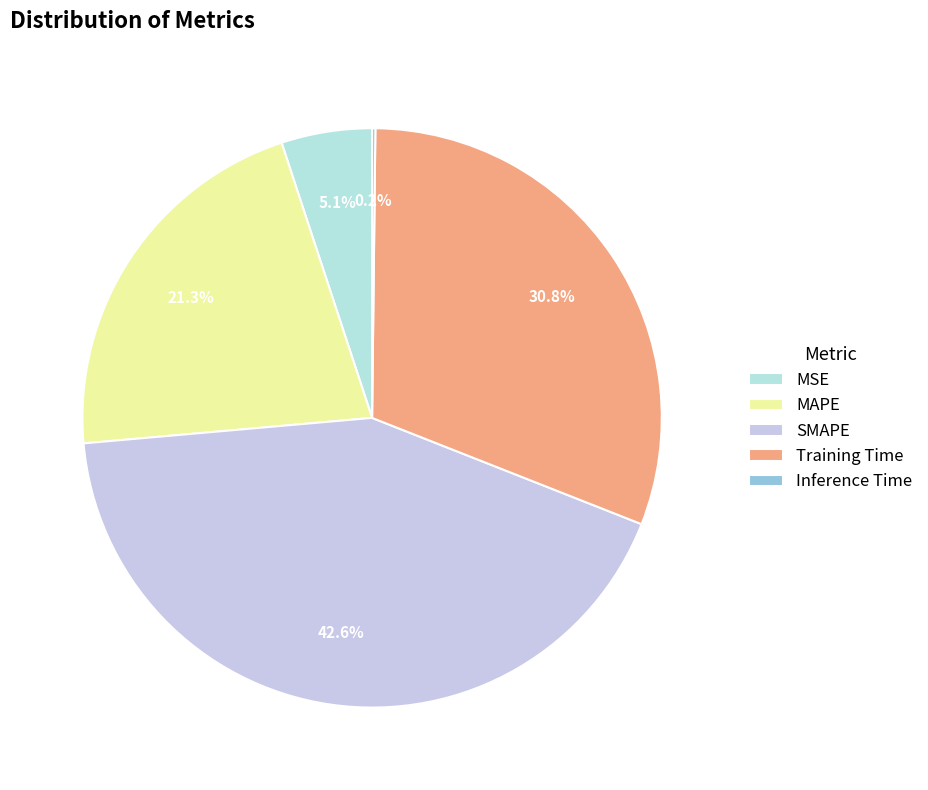

True or false: MSE accounts for 5% of the total.

True